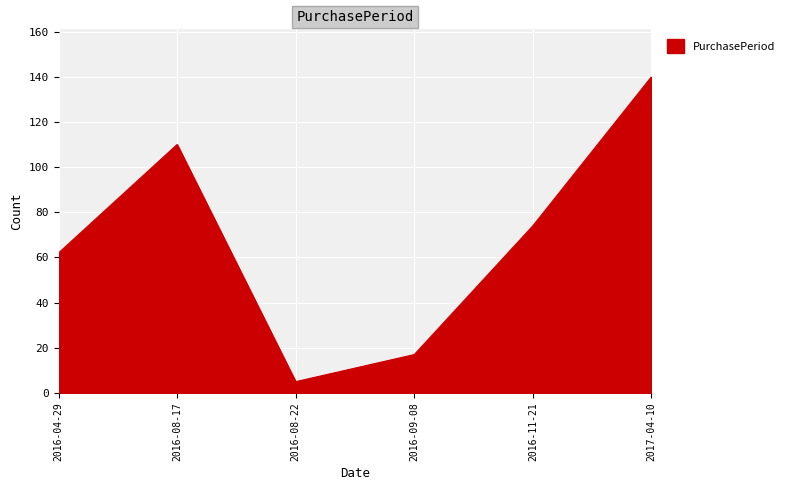

Reading left to right, what are all the values shown in this chart?

62	110	5	17	74	140